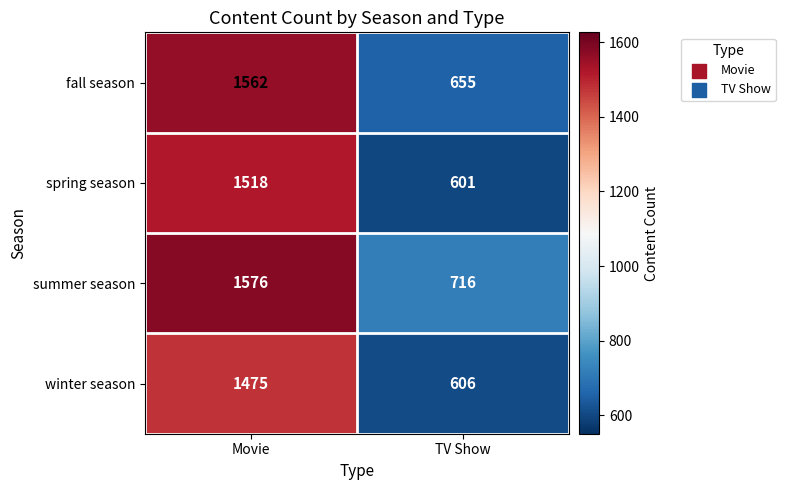

Read the summer season value at Movie, to the nearest 50.

1600